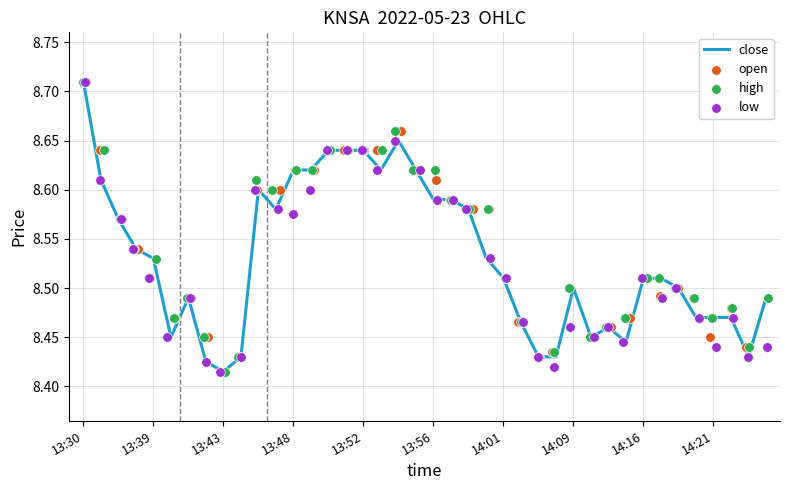

The close series shows 4.7 at 13:48. True or false?

False